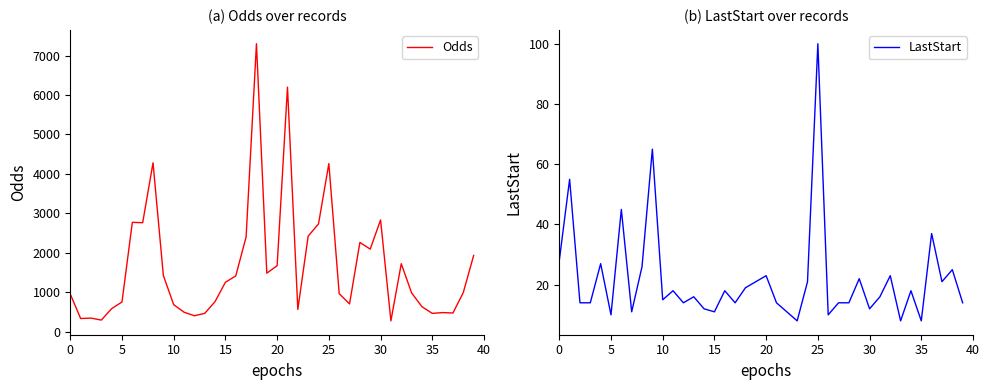

Does the chart have visible grid lines?

No